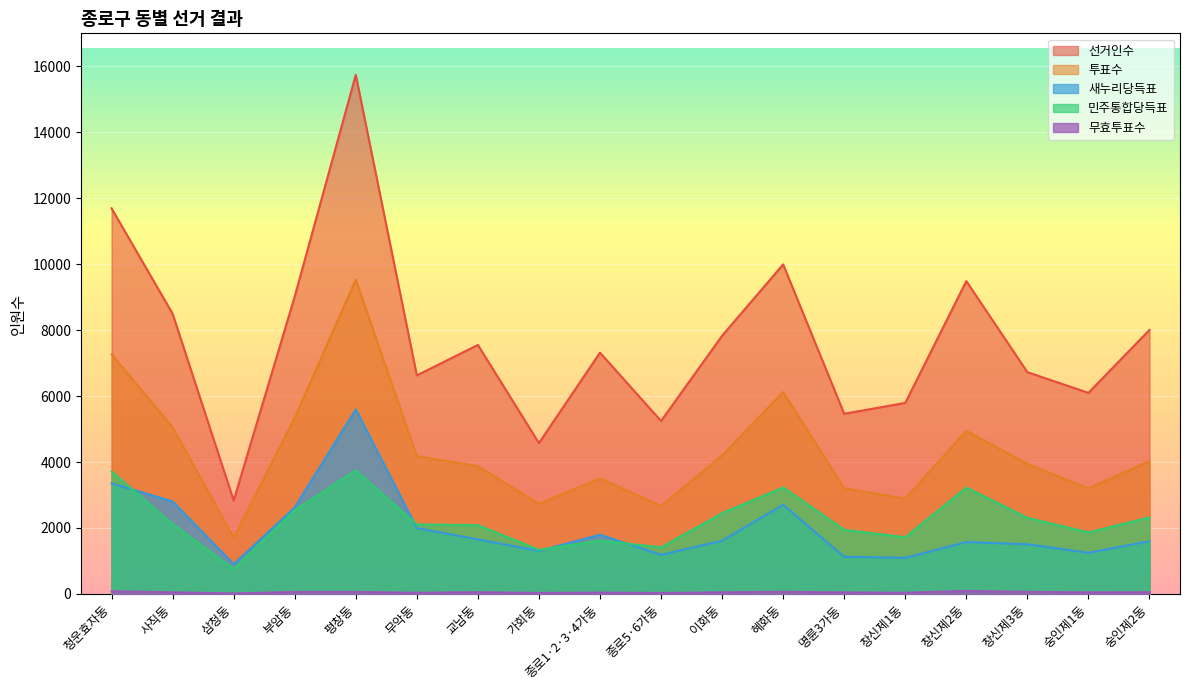

What is the difference between the 무효투표수 values at 가회동 and 종로5·6가동?

2